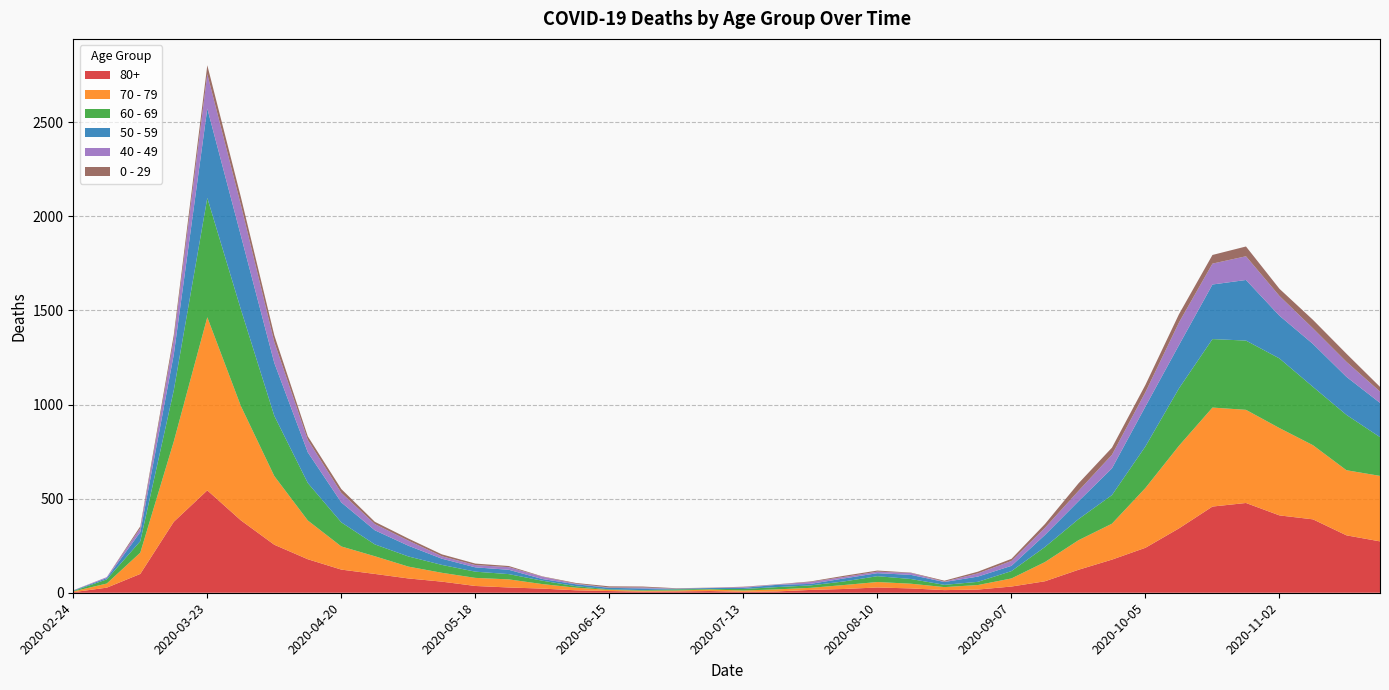

Reading left to right, extract all data points from this chart.

80+: 3	27	100	377	544	385	255	178	123	100	76	59	36	28	22	13	9	6	7	9	5	7	15	20	28	23	14	17	33	61	122	176	239	342	458	477	411	390	305	273
70 - 79: 4	22	113	427	920	608	365	206	123	94	63	47	43	43	24	14	6	5	5	8	7	11	11	21	29	25	16	24	43	102	157	191	318	439	526	495	464	394	346	348
60 - 69: 2	22	61	272	634	514	320	199	128	63	54	42	33	28	18	8	3	3	6	3	8	12	13	19	31	25	12	17	39	80	112	152	221	305	364	368	370	310	294	206
50 - 59: 3	7	48	190	475	392	281	163	106	75	57	33	23	23	9	10	8	9	3	5	6	12	8	16	16	22	15	28	28	64	95	142	212	230	290	322	227	228	202	182
40 - 49: 0	5	21	79	183	163	111	66	51	33	27	13	12	14	12	3	2	5	1	1	4	2	10	8	8	10	2	17	26	38	55	72	76	120	111	126	105	83	80	60
0 - 29: 1	0	10	25	47	42	36	19	20	12	11	10	8	6	2	4	6	5	2	1	2	1	3	6	6	2	5	9	11	20	40	38	39	44	46	52	38	45	43	25